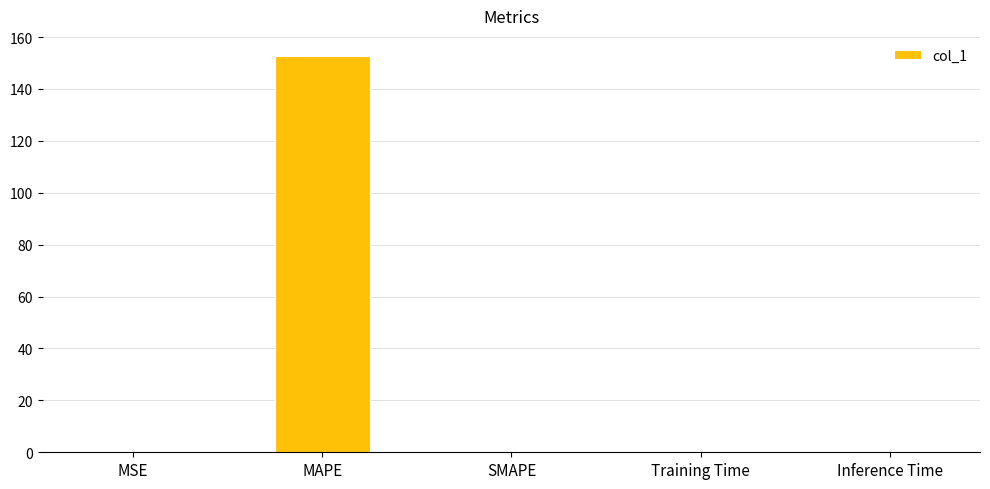

Which has a higher value, Training Time or MAPE?

MAPE